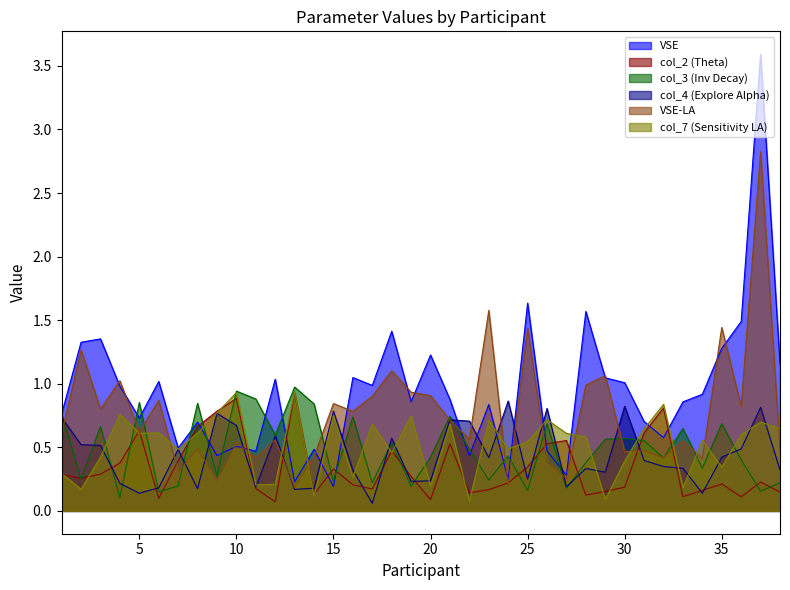

Reading right to left, list all the values displayed in this chart.

VSE: 38=1.2	37=3.6	36=1.5	35=1.3	34=0.9	33=0.9	32=0.6	31=0.7	30=1.0	29=1.0	28=1.6	27=0.3	26=0.5	25=1.6	24=0.2	23=0.8	22=0.4	21=0.9	20=1.2	19=0.9	18=1.4	17=1.0	16=1.0	15=0.2	14=0.5	13=0.2	12=1.0	11=0.5	10=0.5	9=0.4	8=0.7	7=0.5	6=1.0	5=0.7	4=1.0	3=1.4	2=1.3	1=0.8
col_2 (Theta): 38=0.1	37=0.2	36=0.1	35=0.2	34=0.2	33=0.1	32=0.8	31=0.6	30=0.2	29=0.2	28=0.1	27=0.6	26=0.5	25=0.3	24=0.2	23=0.2	22=0.1	21=0.5	20=0.1	19=0.3	18=0.5	17=0.2	16=0.2	15=0.3	14=0.1	13=0.9	12=0.1	11=0.2	10=0.9	9=0.8	8=0.7	7=0.4	6=0.1	5=0.6	4=0.4	3=0.3	2=0.3	1=0.3
col_3 (Inv Decay): 38=0.2	37=0.2	36=0.4	35=0.7	34=0.3	33=0.6	32=0.4	31=0.6	30=0.6	29=0.6	28=0.4	27=0.2	26=0.7	25=0.2	24=0.4	23=0.2	22=0.5	21=0.7	20=0.4	19=0.2	18=0.5	17=0.2	16=0.7	15=0.2	14=0.8	13=1.0	12=0.6	11=0.9	10=0.9	9=0.3	8=0.8	7=0.2	6=0.2	5=0.9	4=0.1	3=0.7	2=0.2	1=0.8
col_4 (Explore Alpha): 38=0.3	37=0.8	36=0.5	35=0.4	34=0.1	33=0.3	32=0.3	31=0.4	30=0.8	29=0.3	28=0.3	27=0.2	26=0.8	25=0.3	24=0.9	23=0.4	22=0.7	21=0.7	20=0.2	19=0.2	18=0.6	17=0.1	16=0.3	15=0.8	14=0.2	13=0.2	12=0.6	11=0.2	10=0.7	9=0.8	8=0.2	7=0.5	6=0.2	5=0.1	4=0.2	3=0.5	2=0.5	1=0.7
VSE-LA: 38=0.5	37=2.8	36=0.8	35=1.4	34=0.4	33=0.6	32=0.4	31=0.5	30=0.5	29=1.1	28=1.0	27=0.3	26=0.4	25=1.4	24=0.2	23=1.6	22=0.6	21=0.7	20=0.9	19=0.9	18=1.1	17=0.9	16=0.8	15=0.8	14=0.4	13=0.2	12=0.6	11=0.4	10=0.5	9=0.2	8=0.5	7=0.3	6=0.9	5=0.6	4=1.0	3=0.8	2=1.3	1=0.6
col_7 (Sensitivity LA): 38=0.6	37=0.7	36=0.6	35=0.3	34=0.6	33=0.2	32=0.8	31=0.6	30=0.4	29=0.1	28=0.6	27=0.6	26=0.7	25=0.5	24=0.5	23=0.7	22=0.1	21=0.7	20=0.2	19=0.7	18=0.5	17=0.7	16=0.3	15=0.8	14=0.1	13=0.9	12=0.2	11=0.2	10=0.9	9=0.8	8=0.6	7=0.5	6=0.6	5=0.6	4=0.8	3=0.4	2=0.2	1=0.3